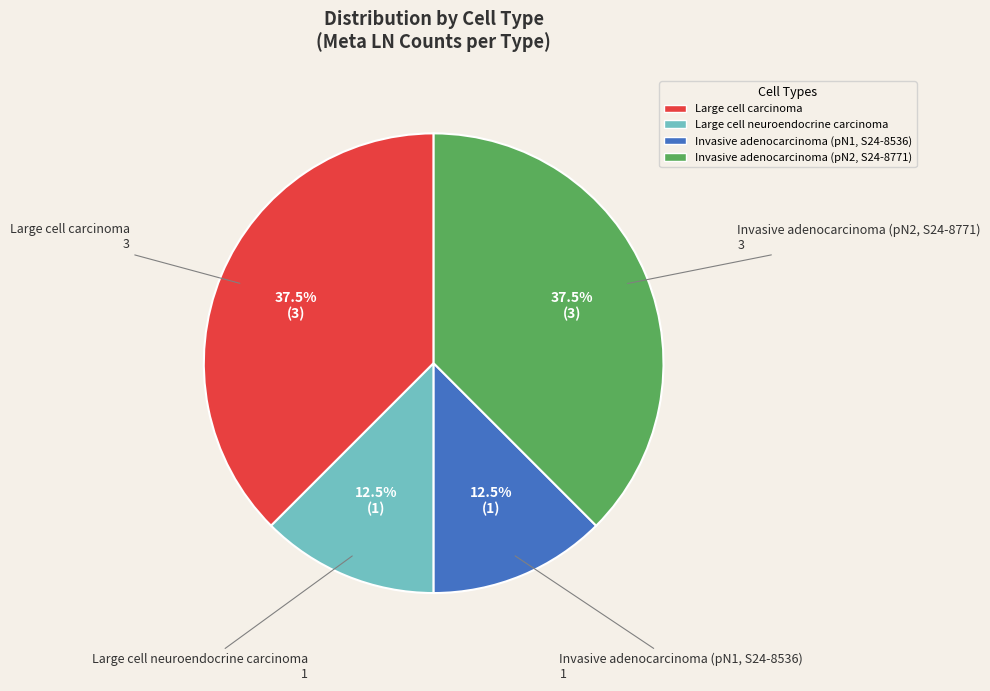

Count the number of slices in the pie.

4